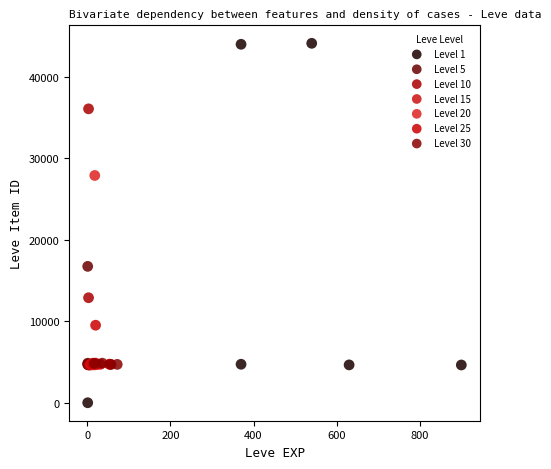

Which series has the largest Y range (max minus min)?

Level 1